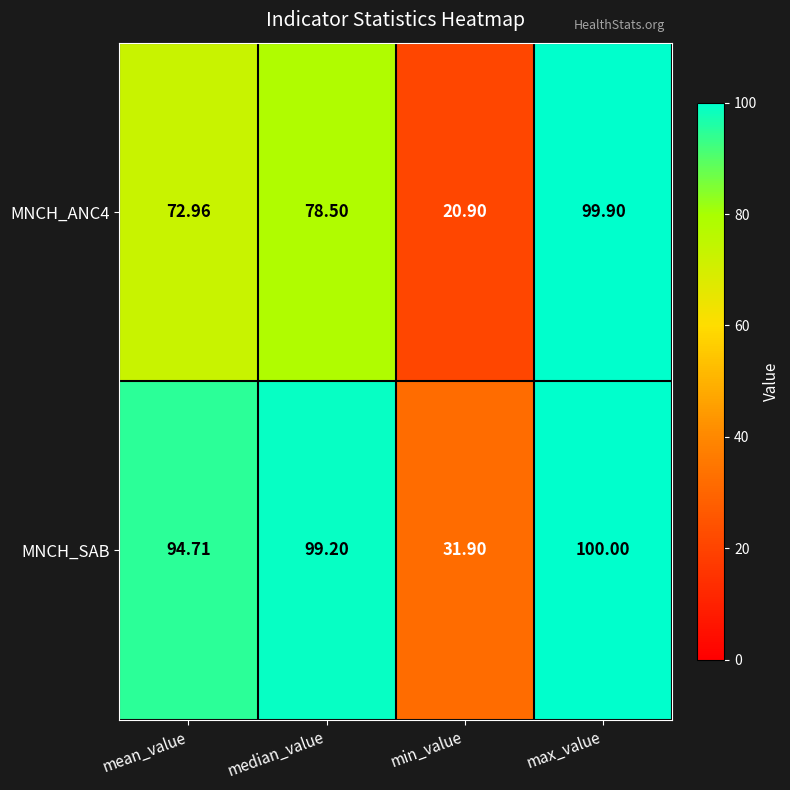

How many distinct data groups are displayed?

2